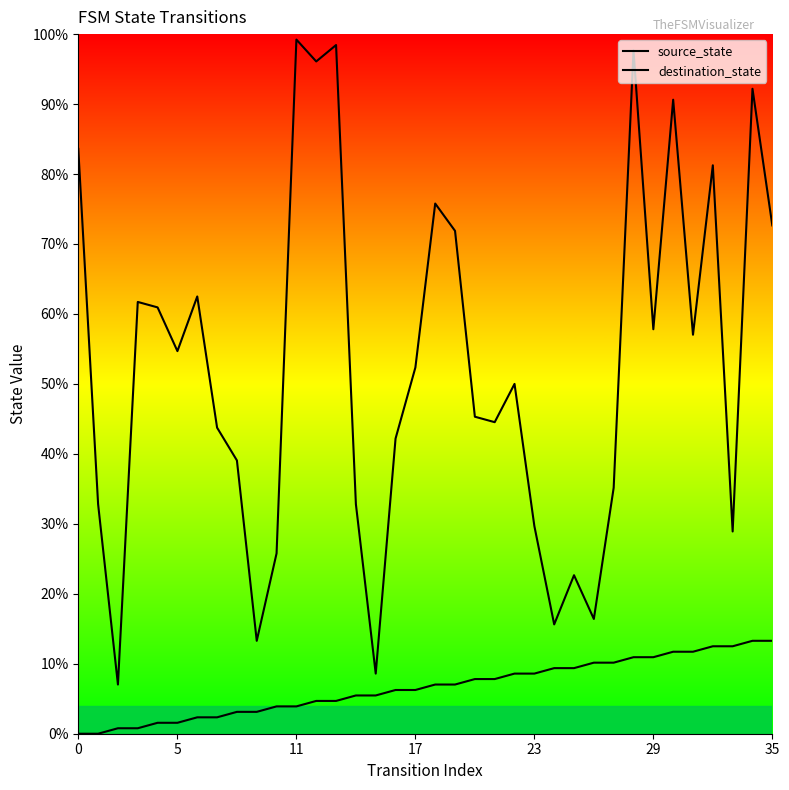

Does the chart display data point markers on the line(s)?

No